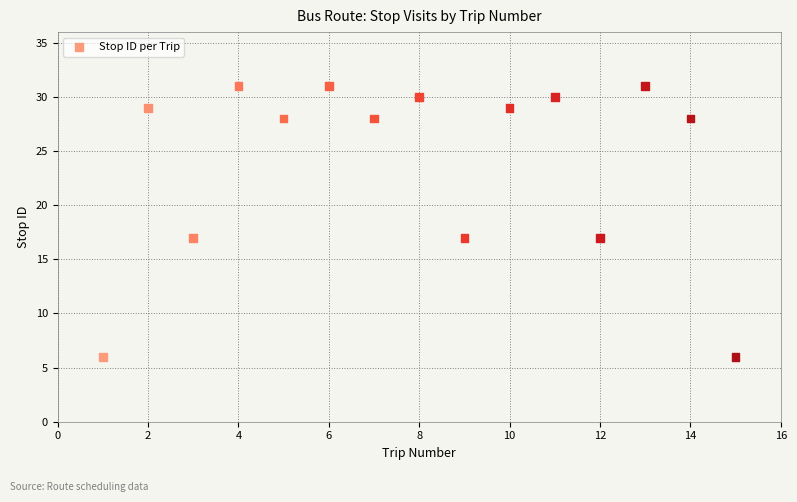

What is the range of Y values (max minus min)?

25